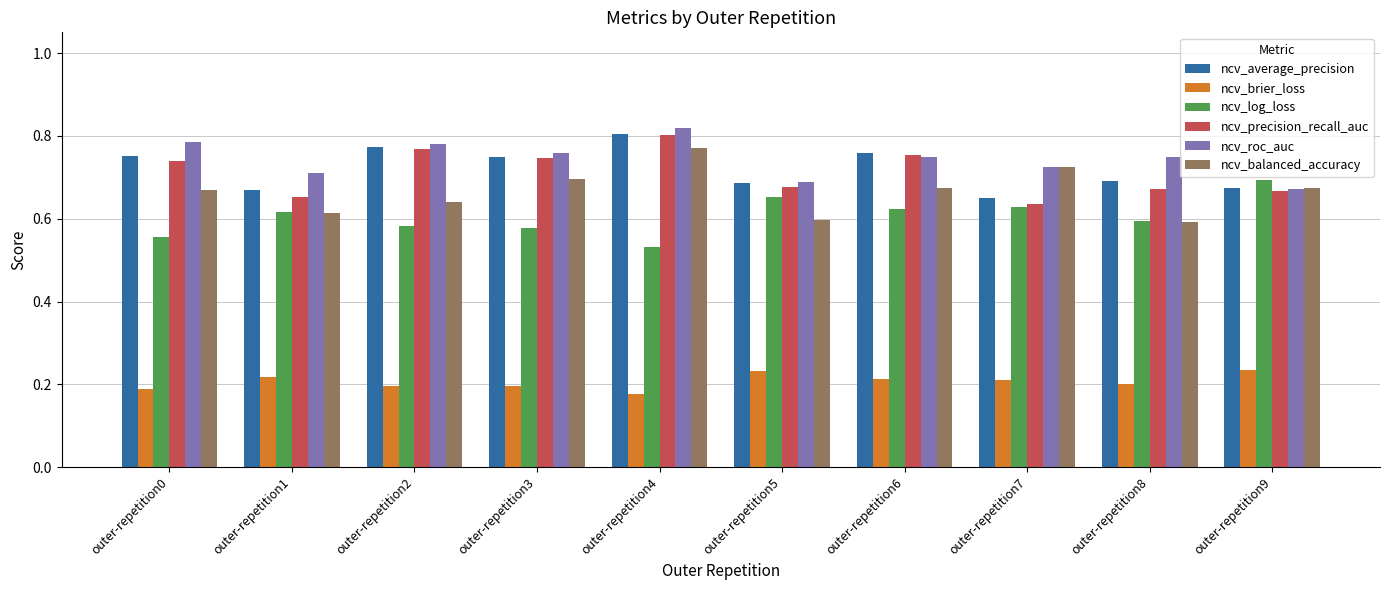

Between outer-repetition6 and outer-repetition7, which series saw the biggest shift?

ncv_precision_recall_auc